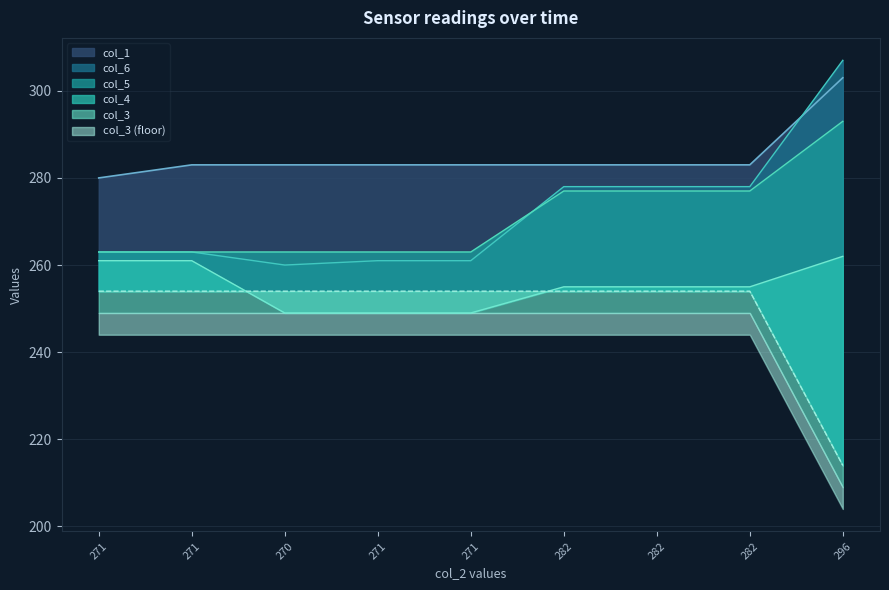

What is the approximate value of col_1 at 271, to the nearest 5?

285